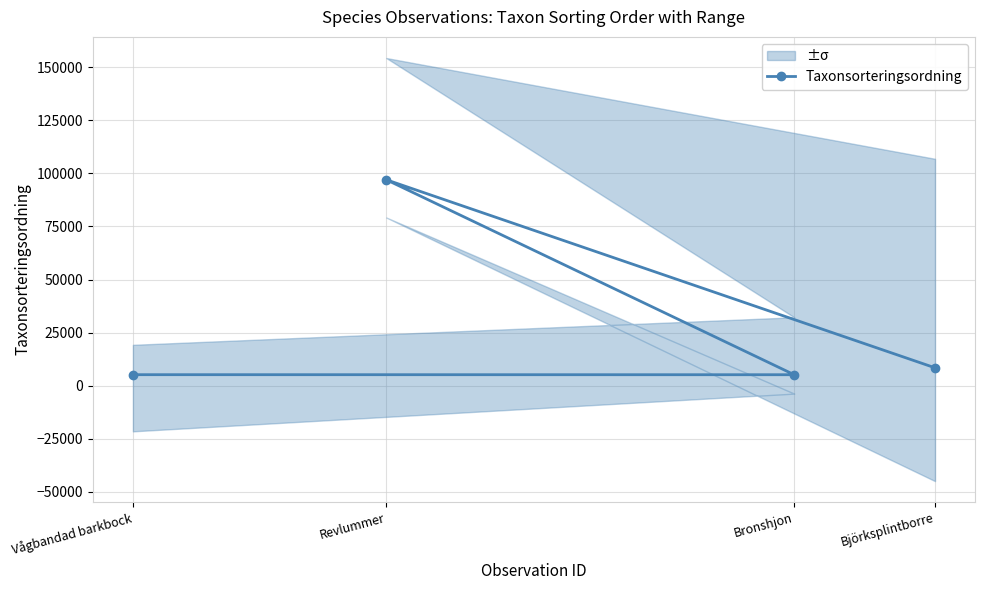

How many distinct data groups are displayed?

1